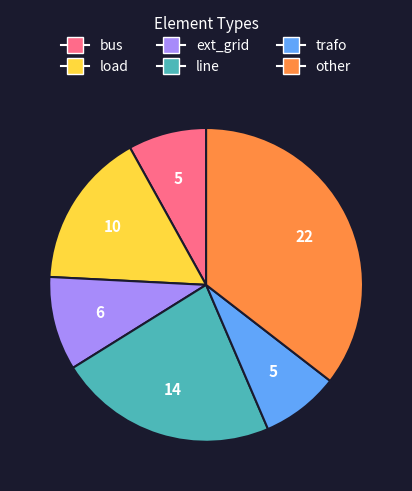

What is the largest slice in the pie chart?

other